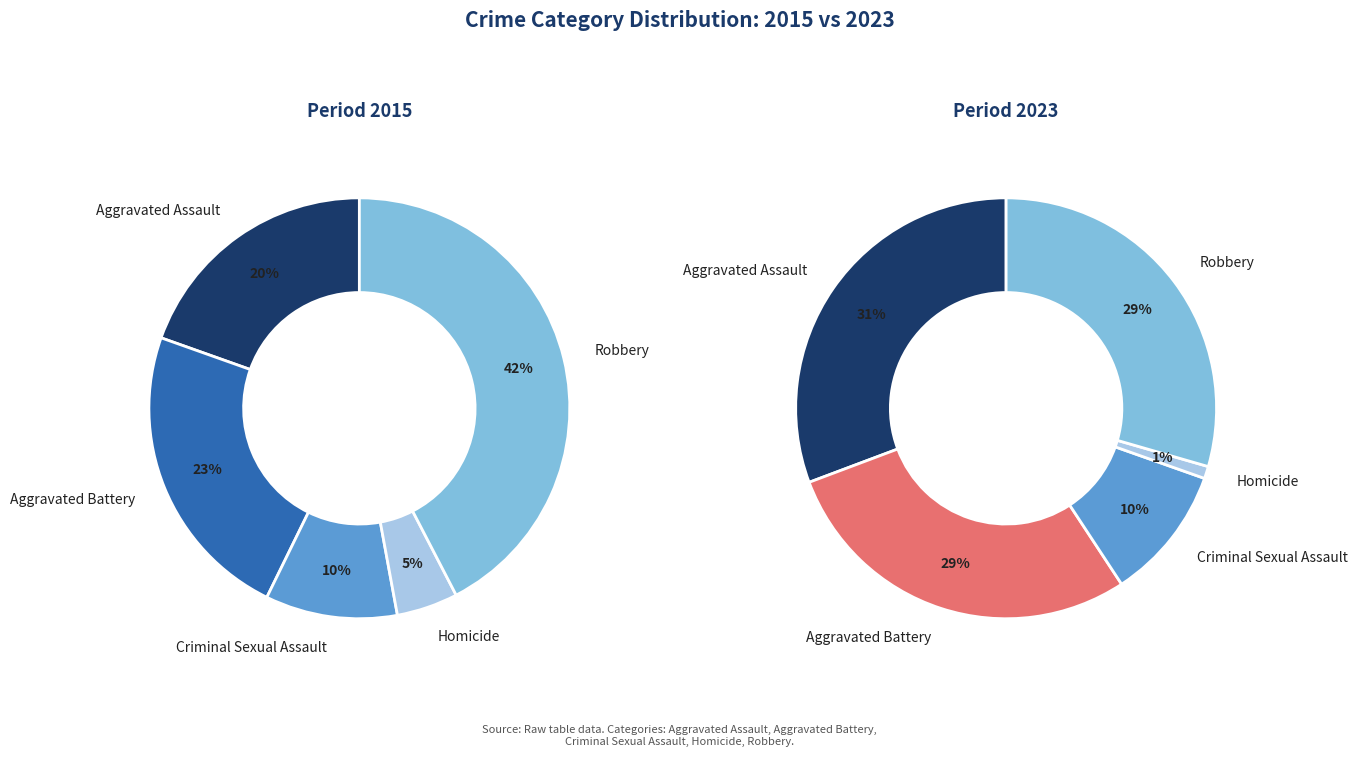

To the nearest percent, what percentage of the pie is 2?

10%